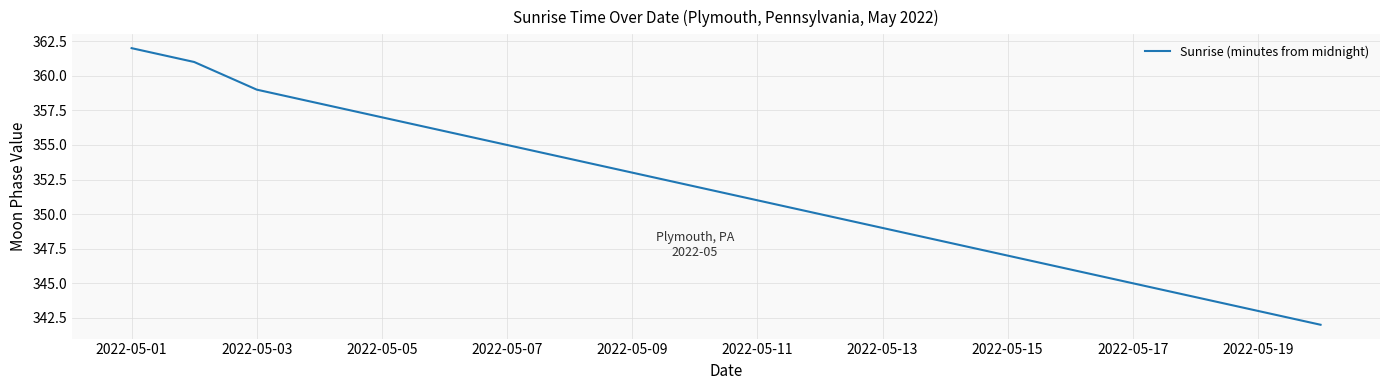

What is the difference between the maximum and minimum values?

20